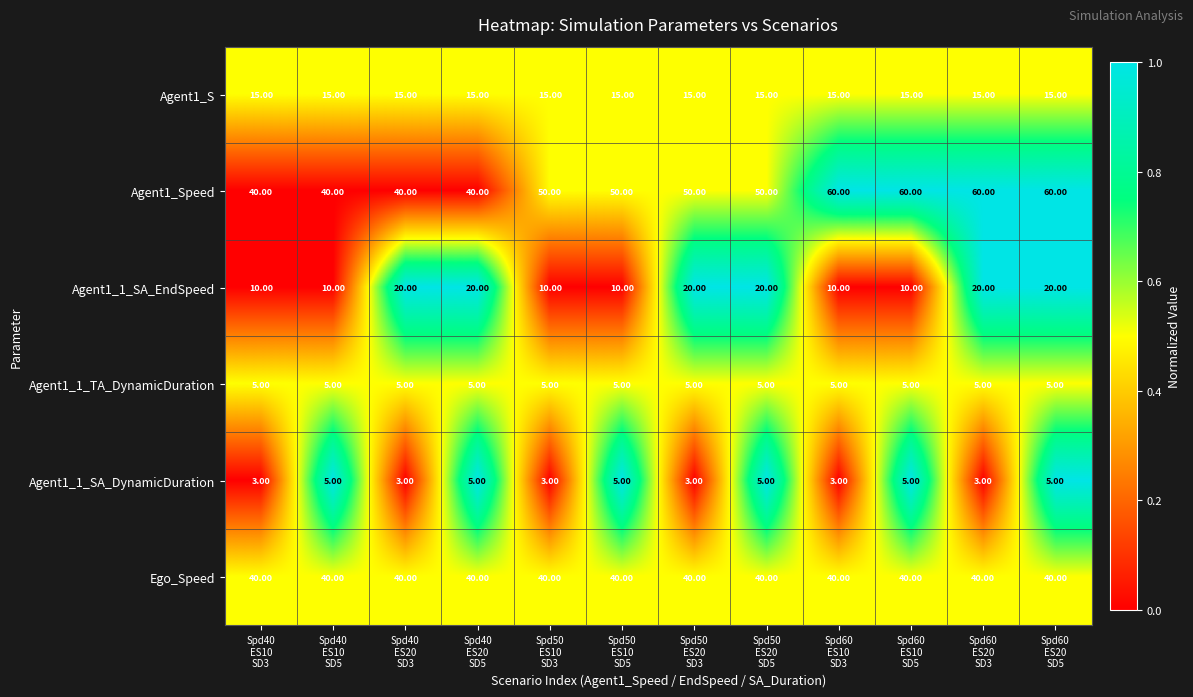

What is the sum of all Agent1_1_SA_EndSpeed values?

180